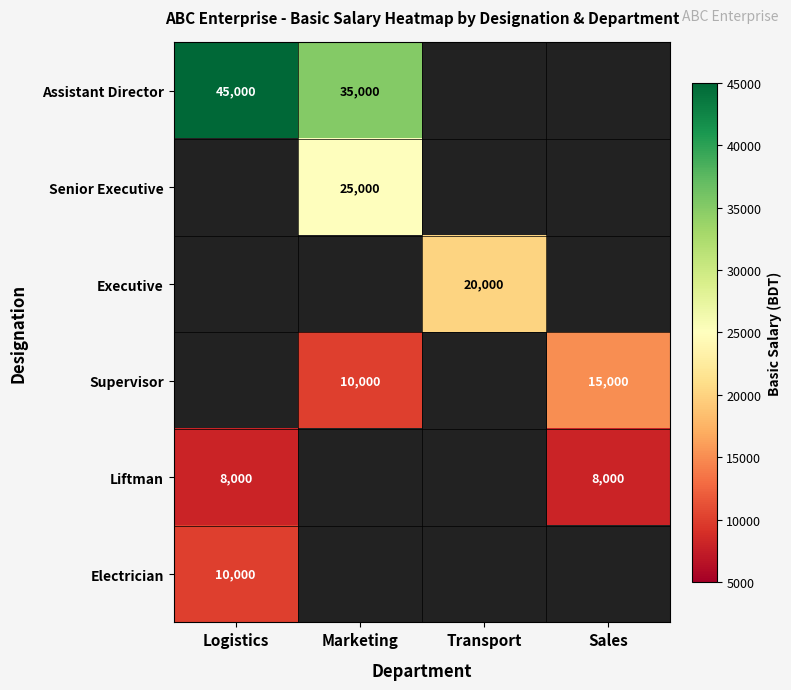

What is the sum of the Supervisor values at Sales and Marketing?

25000